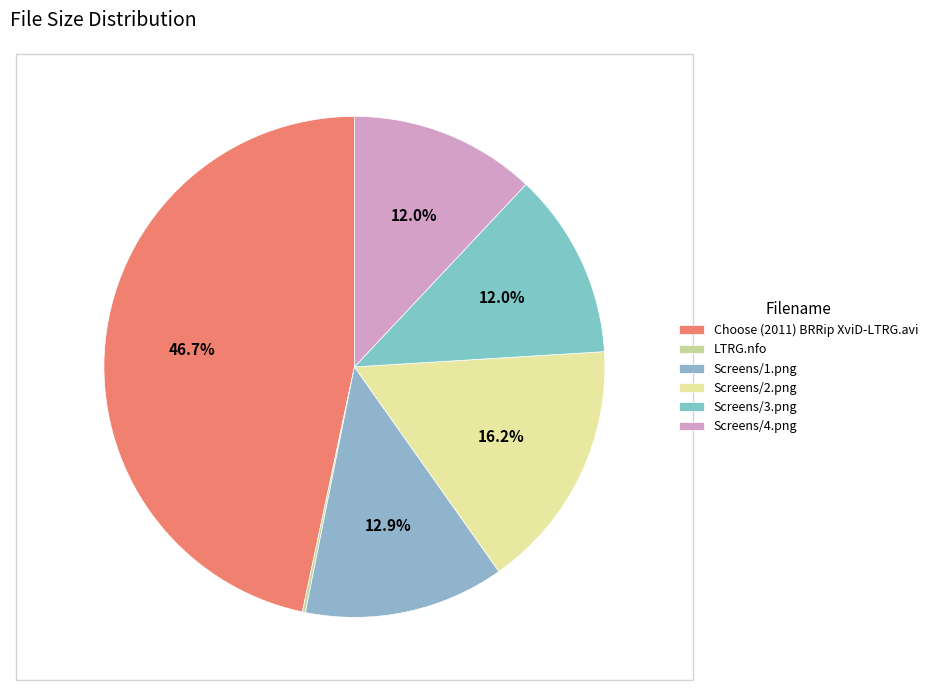

Is there a majority slice in this chart?

No